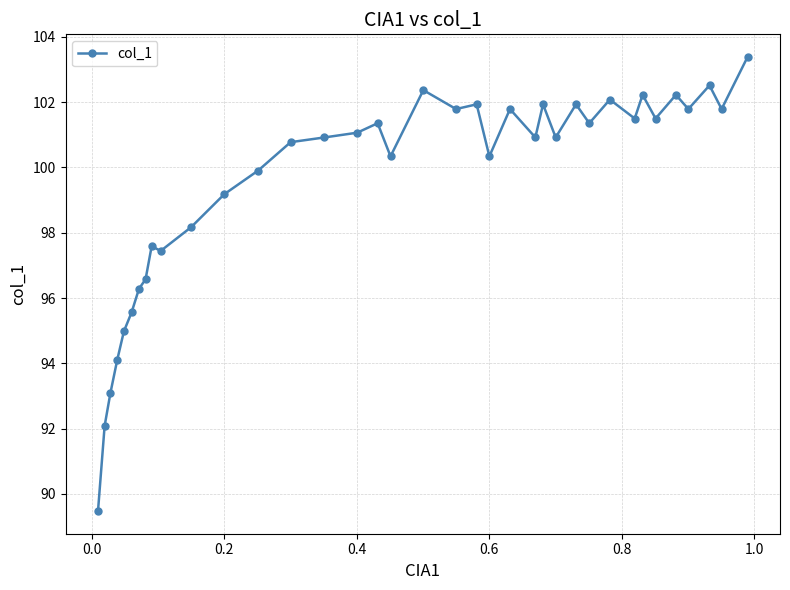

What is the minimum value shown in the chart?

89.5